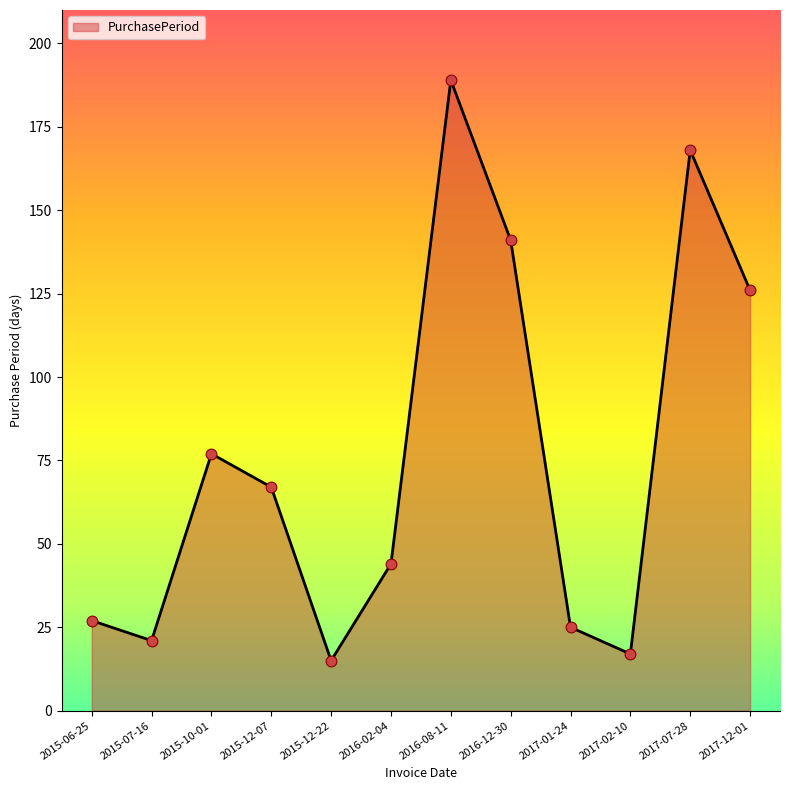

What is the change in value from 2015-07-16 to 2016-08-11?

+168